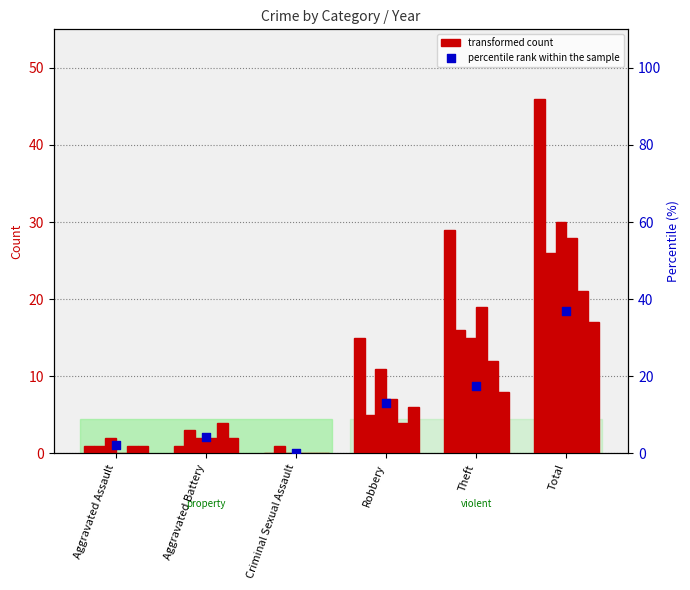

At how many categories does at least one series exceed 37?

1